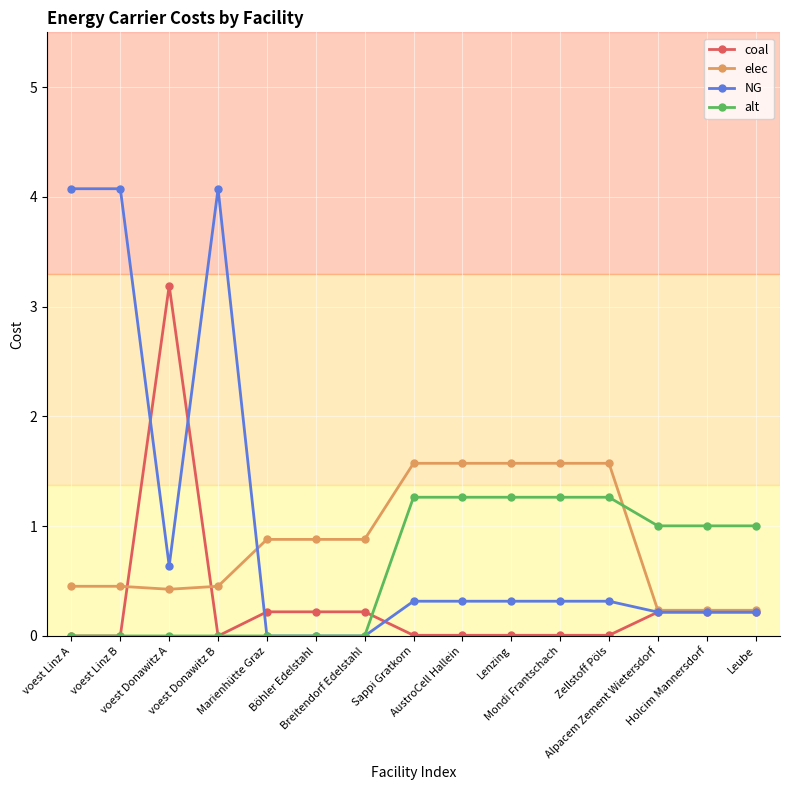

True or false: alt and elec intersect in this chart.

True